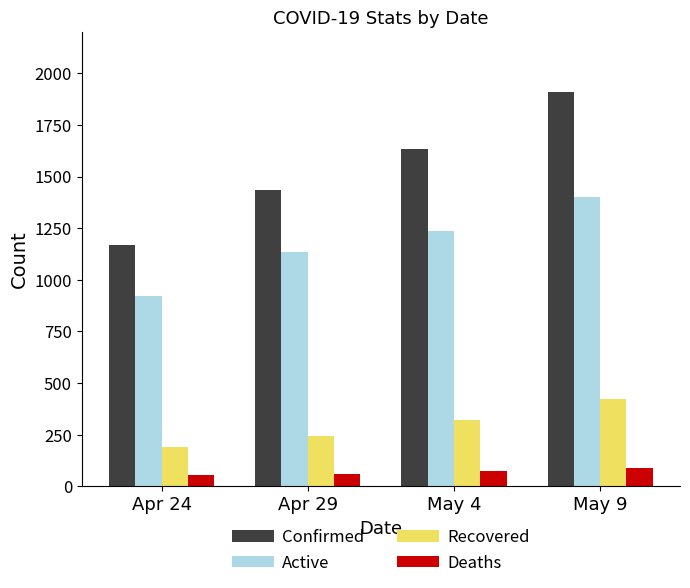

Count the number of categories in the chart.

4